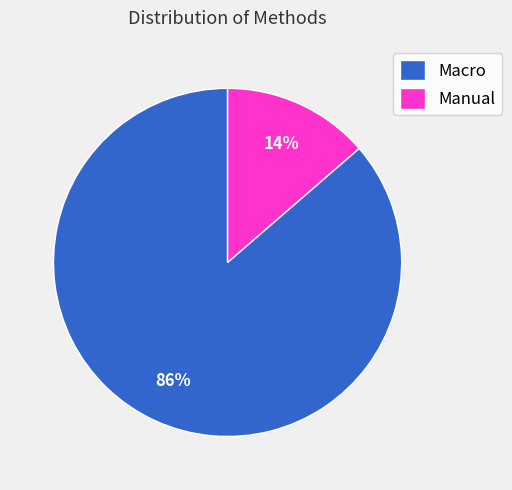

Does any single category account for the majority?

Yes